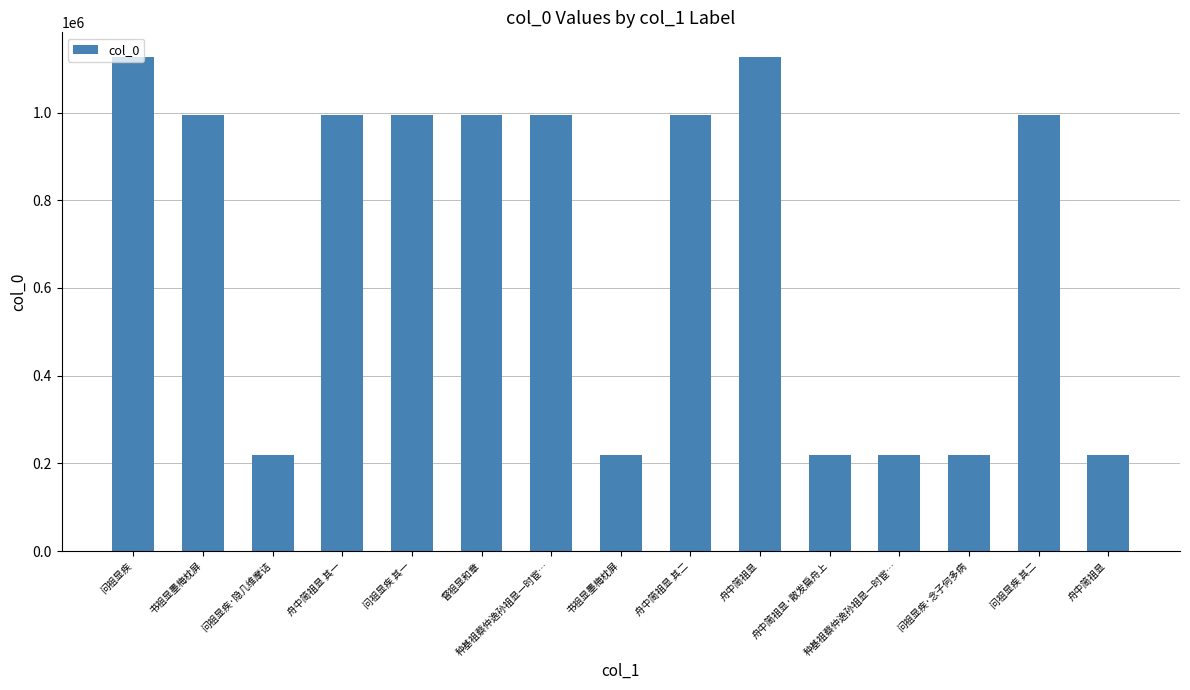

What is the average value?

701609